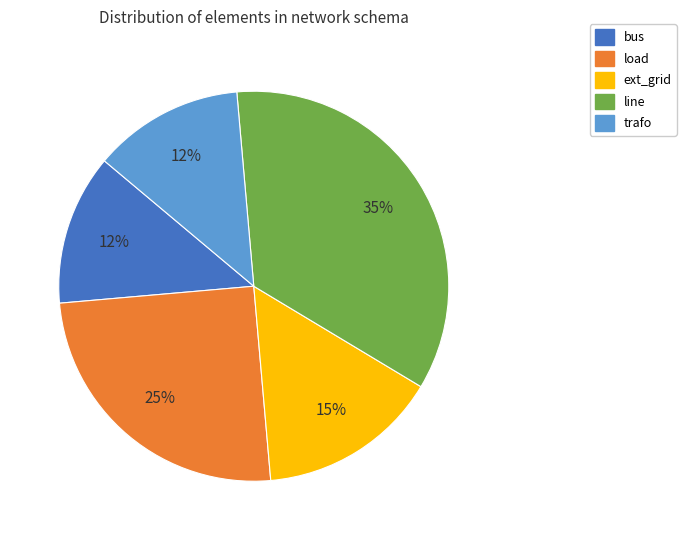

Is the sum of load and line greater than half?

Yes